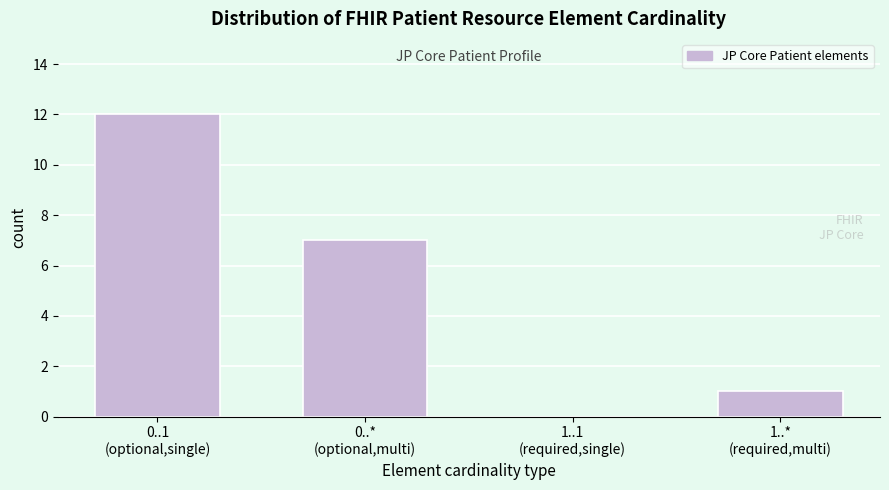

What is the maximum value shown in the chart?

12